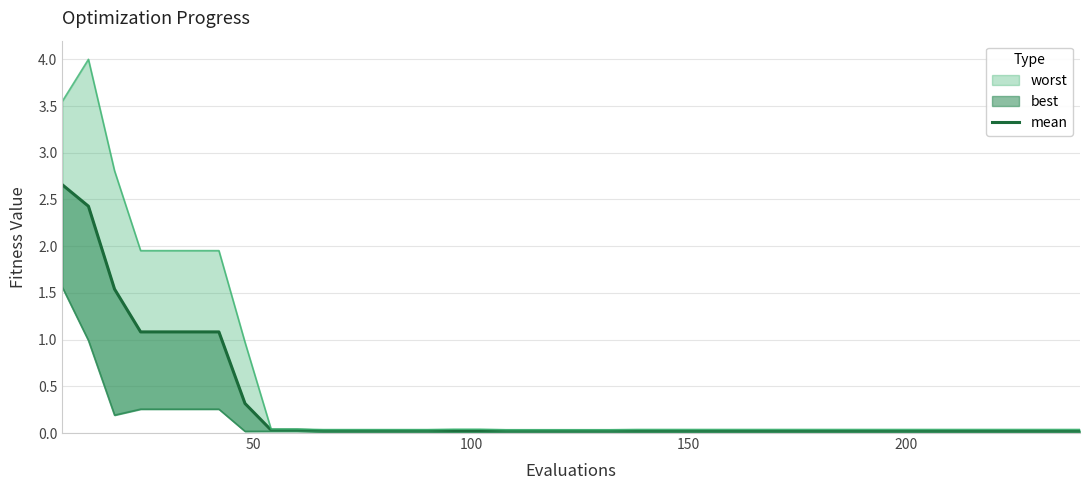

The value at 14 is 0.0. True or false?

False